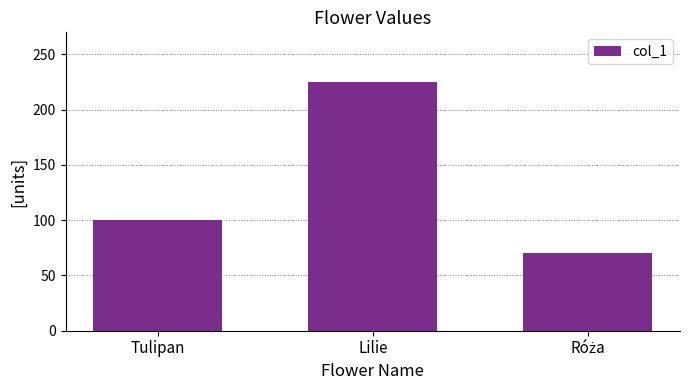

Approximately how many times larger is the value at Tulipan compared to Lilie?

0.4